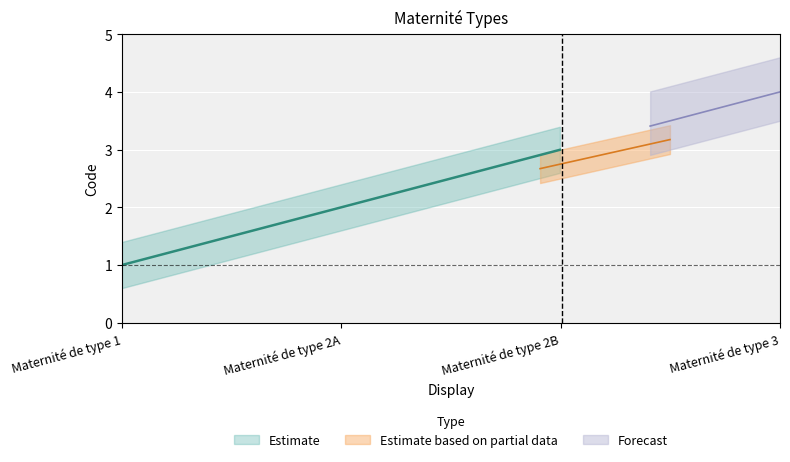

Is this an area chart (filled region under the line)?

No